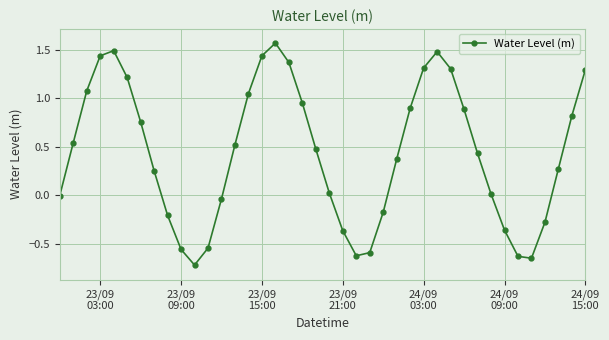

What is the difference between the maximum and minimum values?

2.3